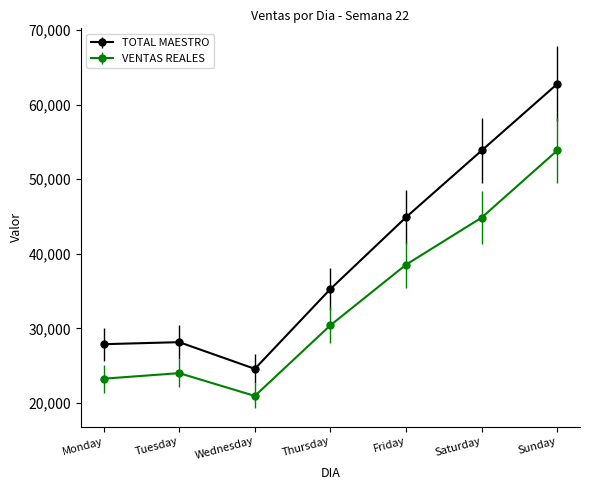

How many lines are shown in the chart?

2